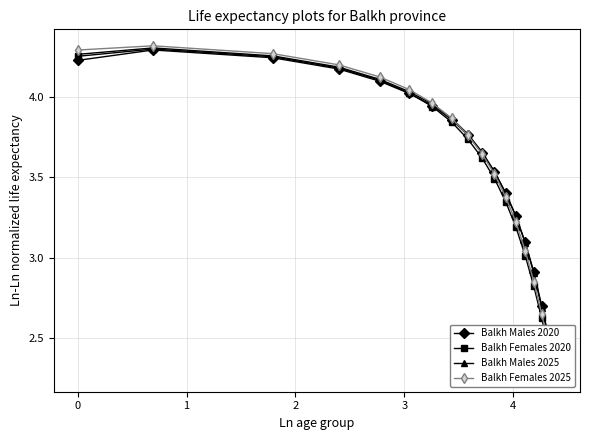

Which series has the largest range (max minus min)?

Balkh Females 2025